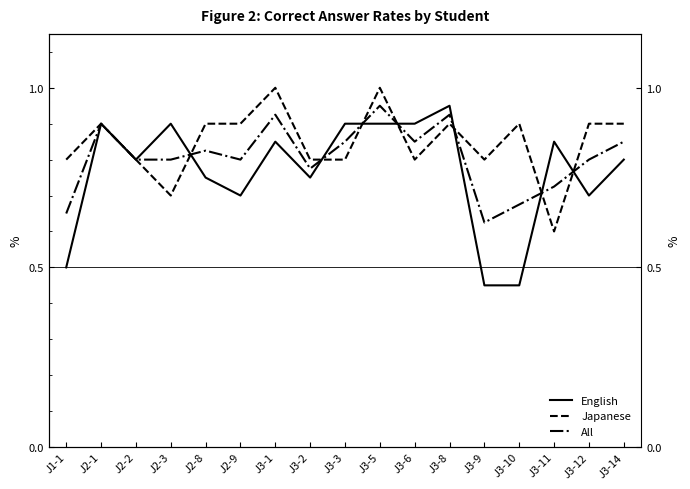

The value of English at J3-11 is 0.2. True or false?

False